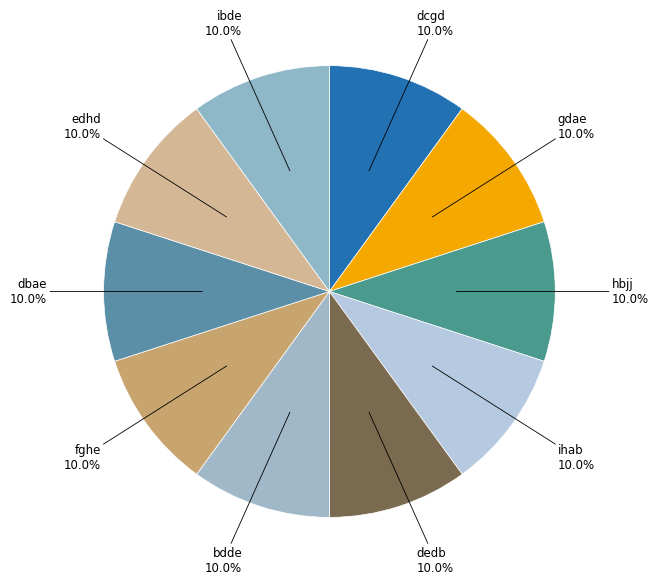

Count the number of slices in the pie.

10